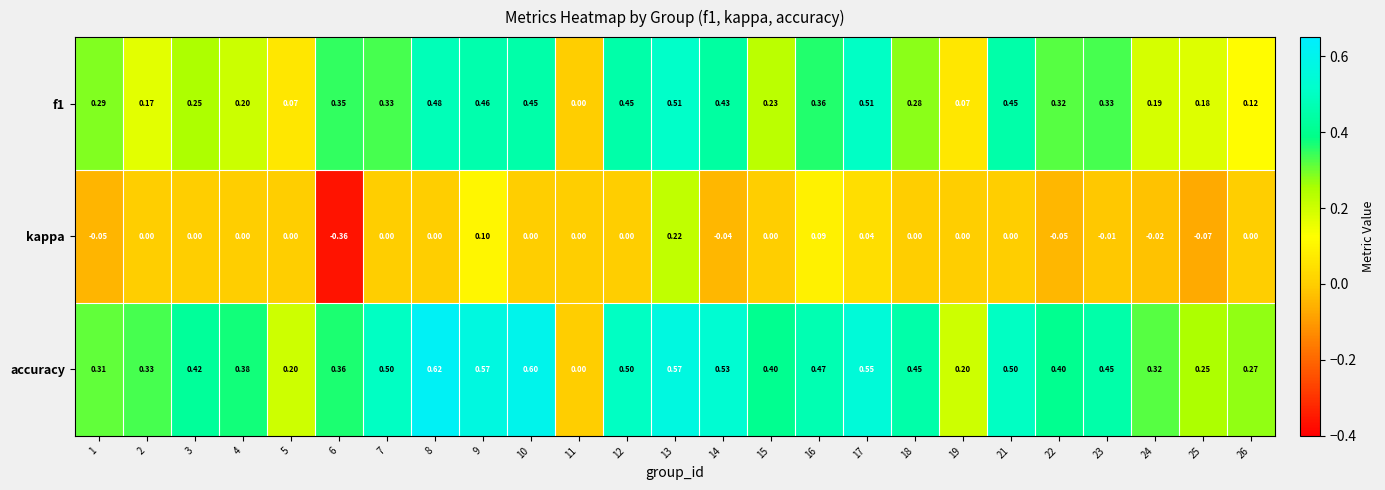

What is the maximum value shown in the chart?

0.6